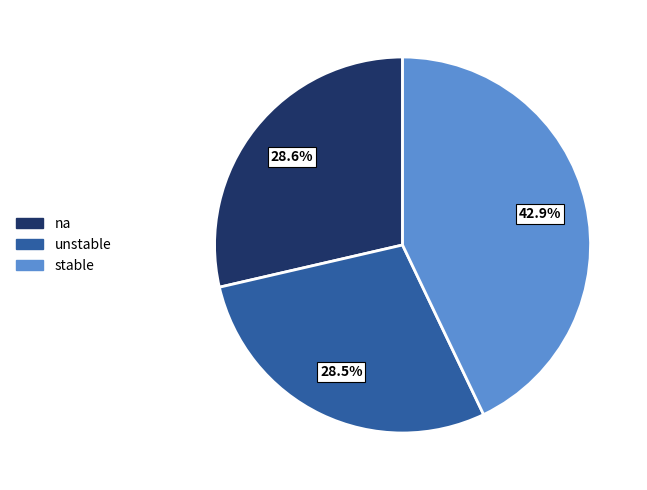

To the nearest percent, what is the difference between the largest and smallest slice percentages?

14%